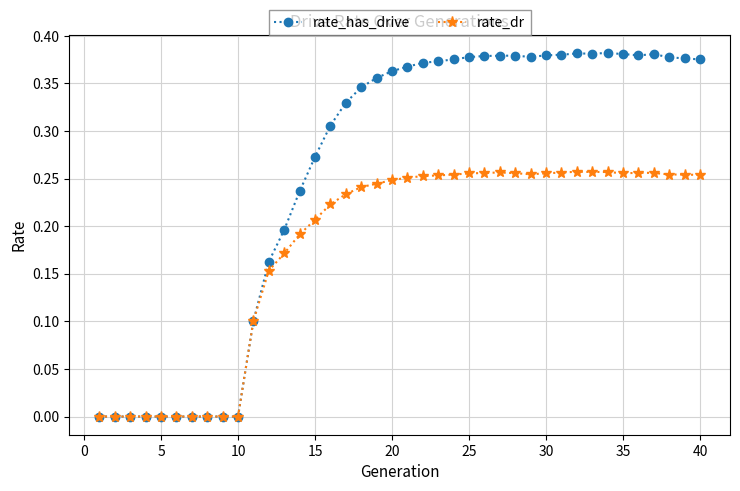

Which series has the widest spread of values?

rate_has_drive